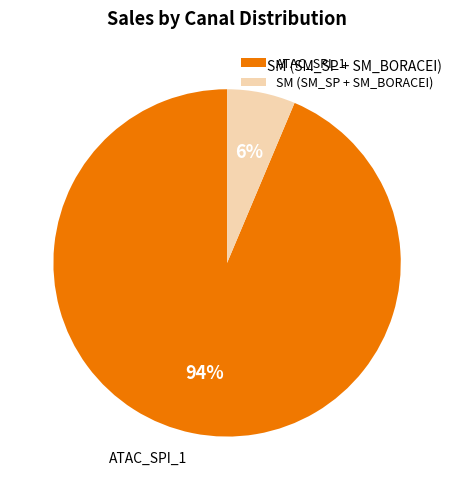

Does any single category account for the majority?

Yes